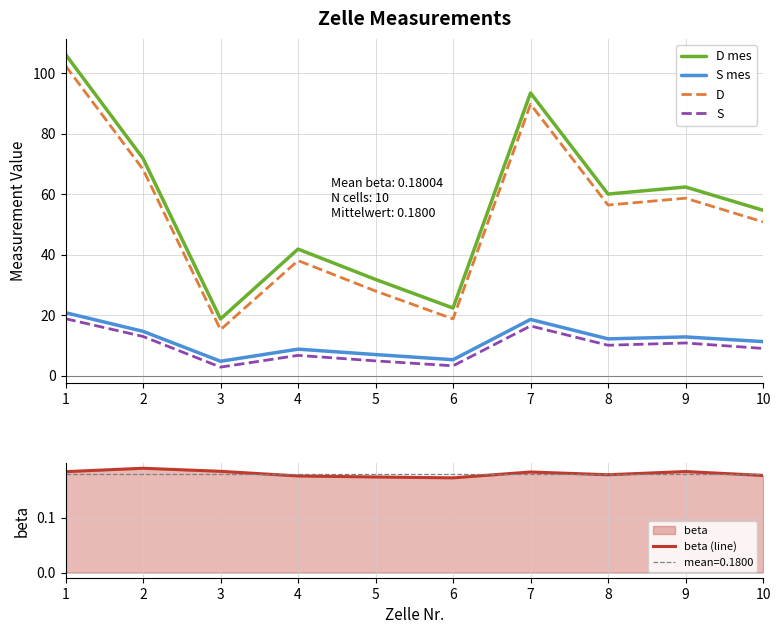

True or false: D mes has more than 1 interior local peaks.

True